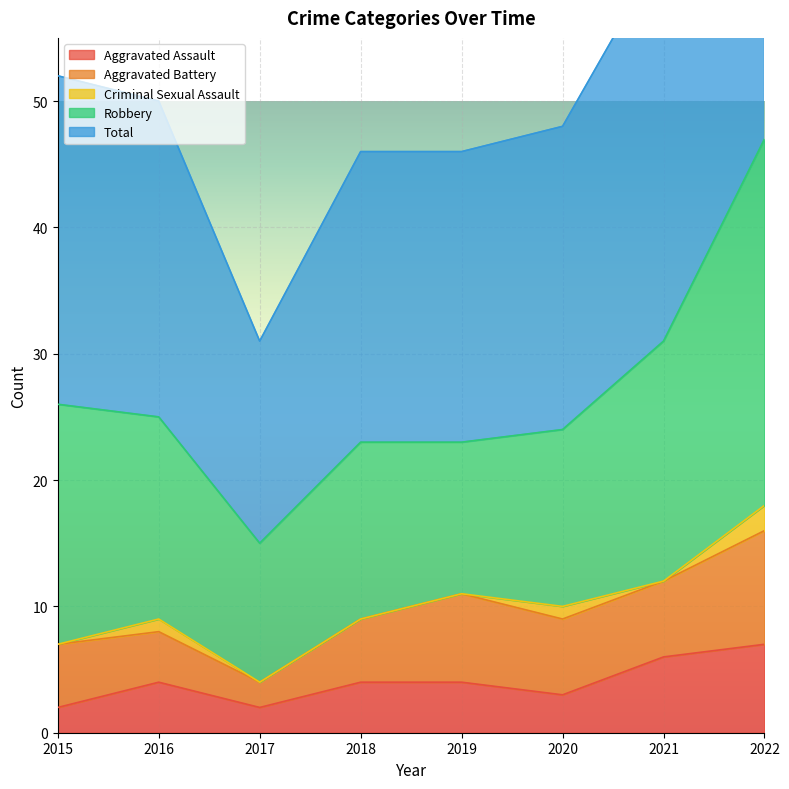

The Robbery series shows 29 at 2022. True or false?

True